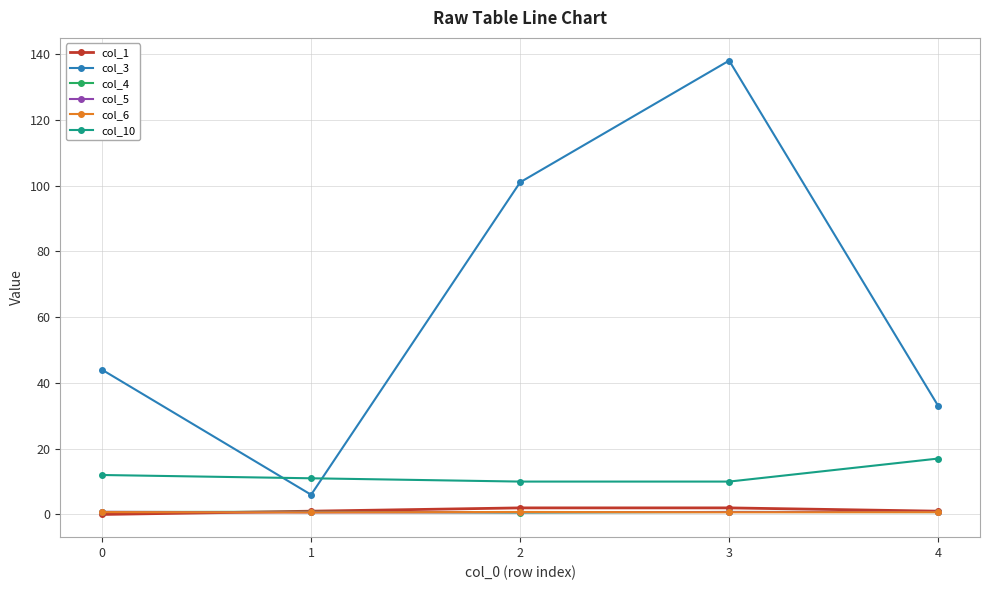

The col_1 series shows 0.0 at 0. True or false?

True